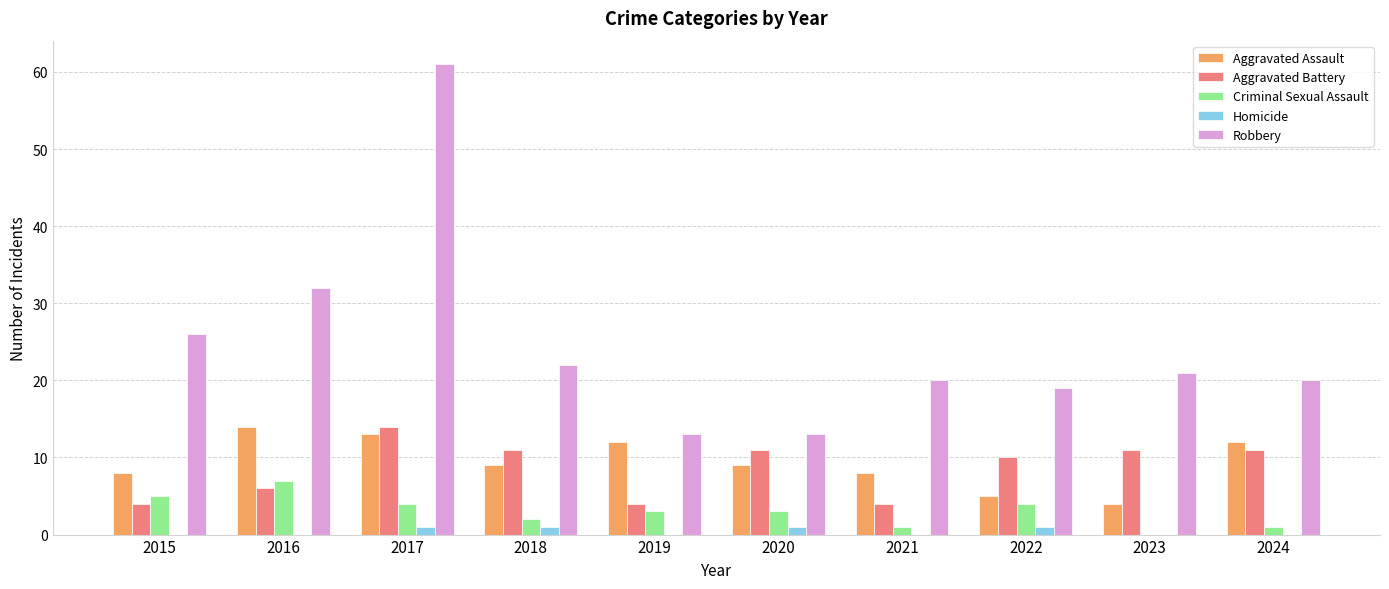

The Aggravated Assault series shows 8 at 2015. True or false?

True